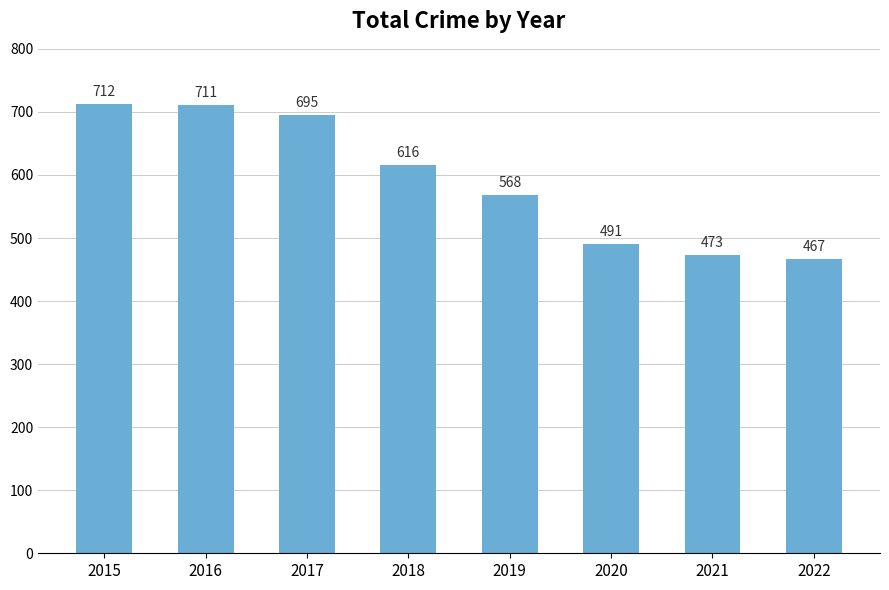

What is the difference between the second highest and second lowest values?

238